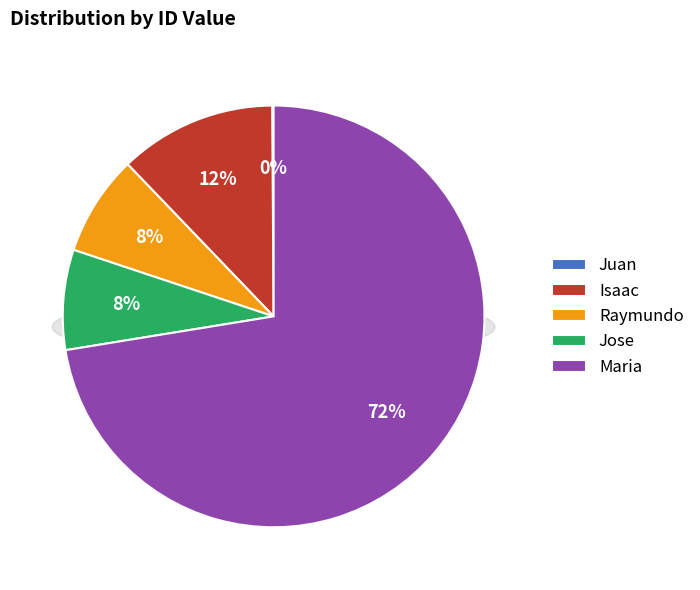

The Jose slice represents 8% of the pie. True or false?

True